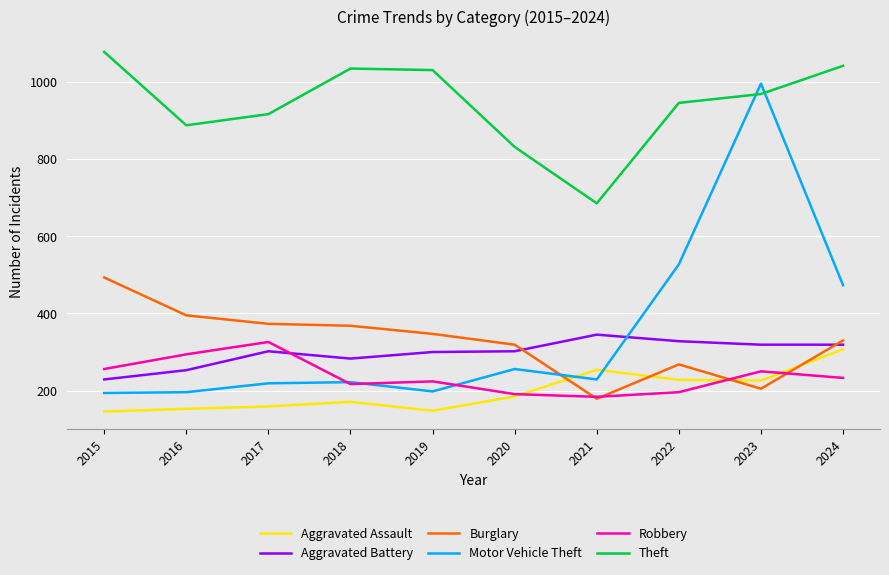

What is the lowest value of the Burglary series?

179